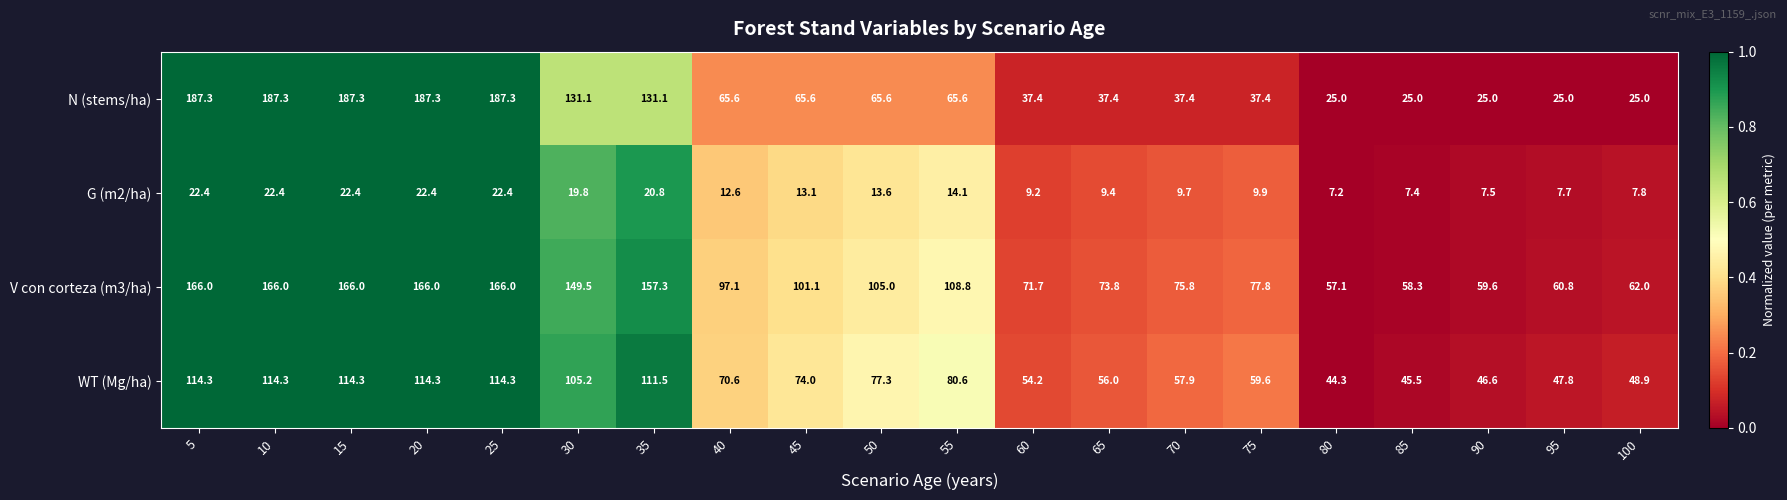

At how many categories does at least one series exceed 116?

7